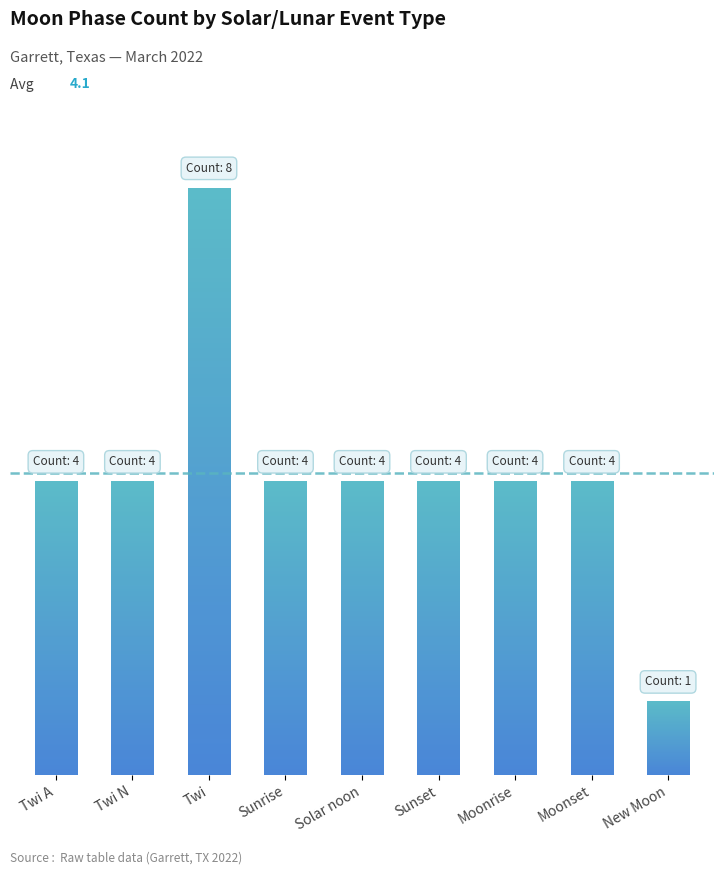

The chart shows a value of 2 at Sunset. True or false?

False